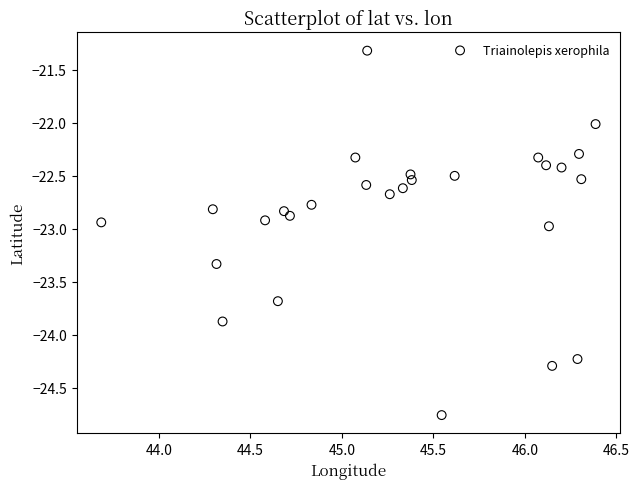

What is the range of X values (max minus min)?

2.7